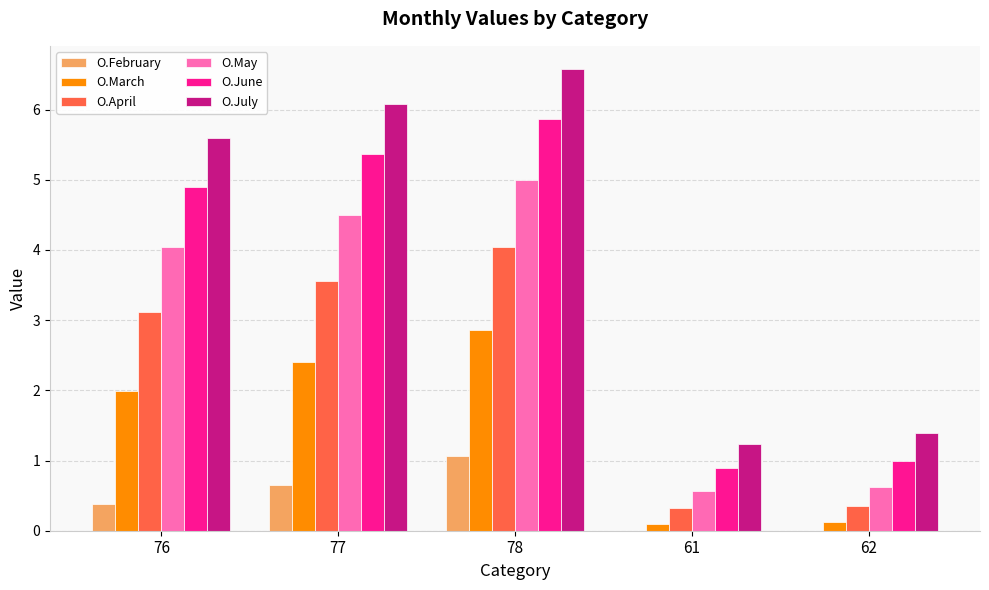

What are all the series names shown in the legend?

O.February, O.March, O.April, O.May, O.June, O.July